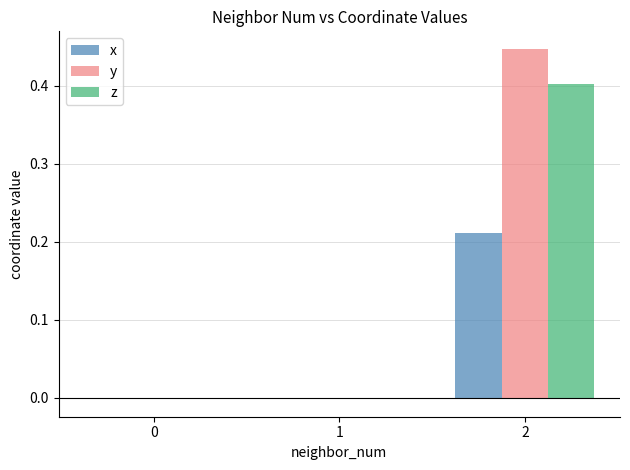

Does the chart contain stacked bars?

No